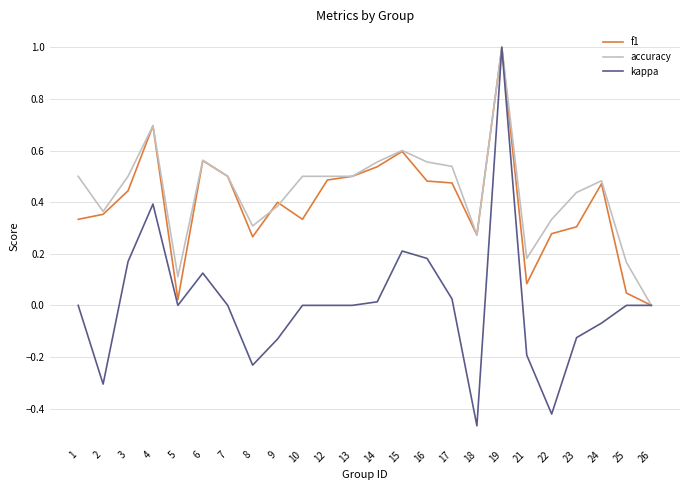

Is the value of kappa at 13 greater than the value of f1 at 12?

No